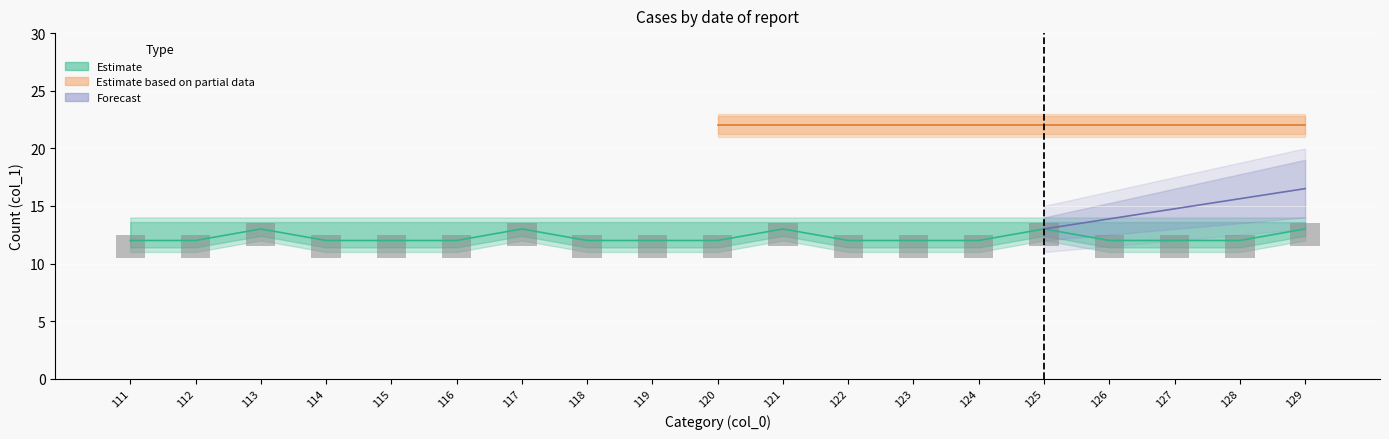

Count the number of categories in the chart.

19